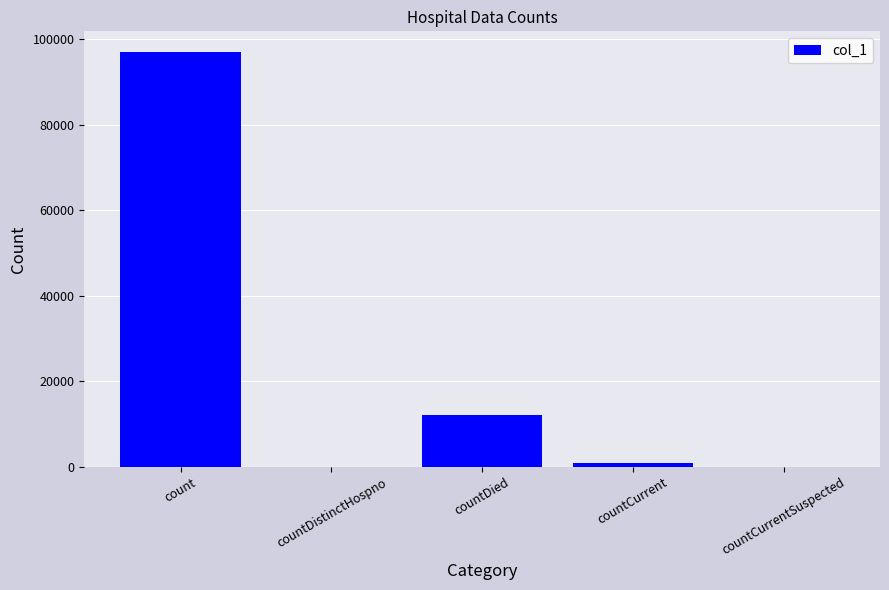

What is the change in value from count to countDistinctHospno?

-96969